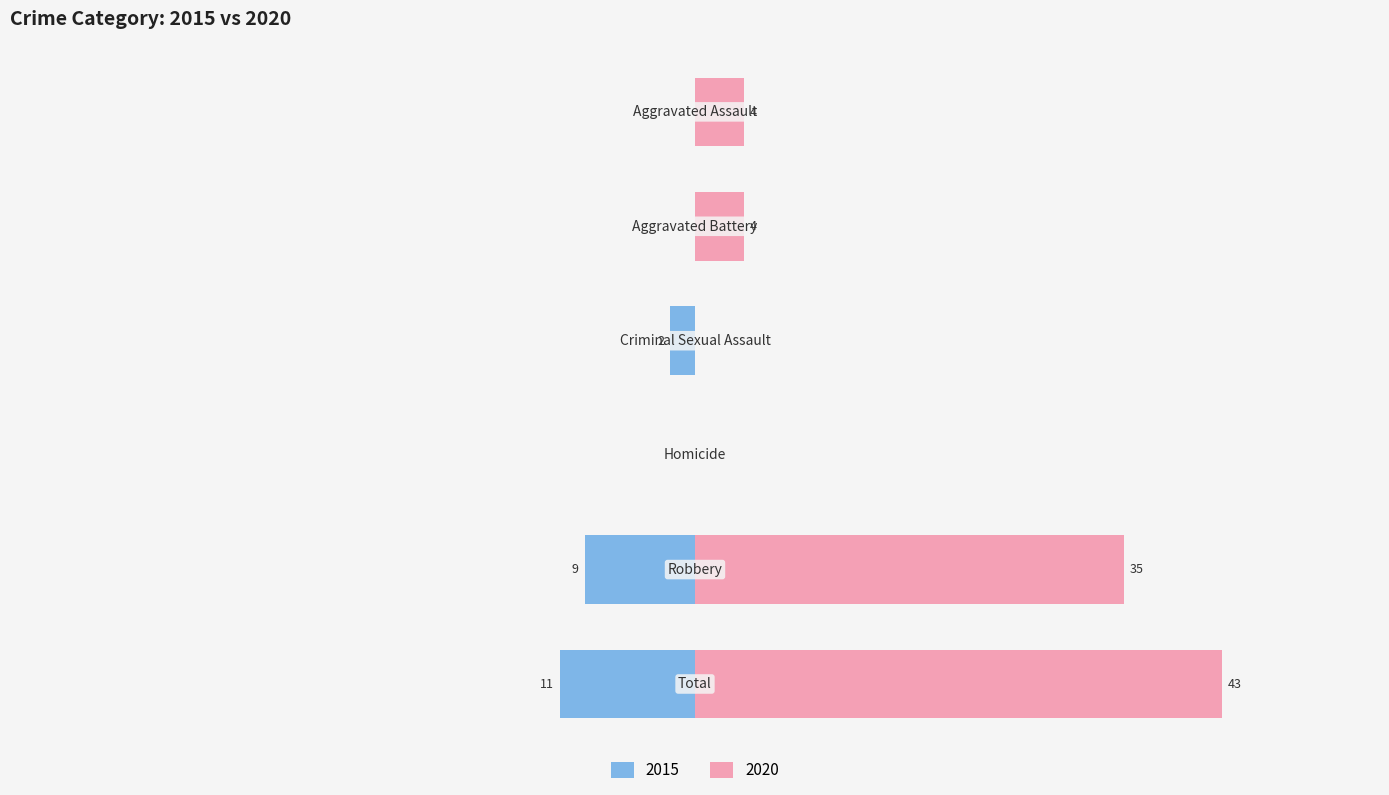

What position from the right is Robbery?

2